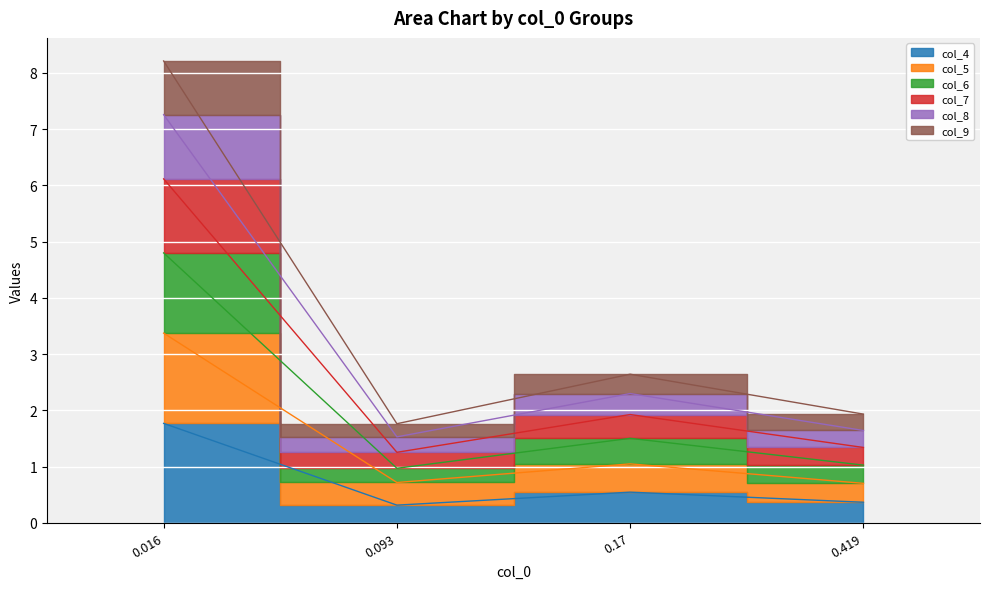

True or false: col_5 and col_4 cross at least once.

False